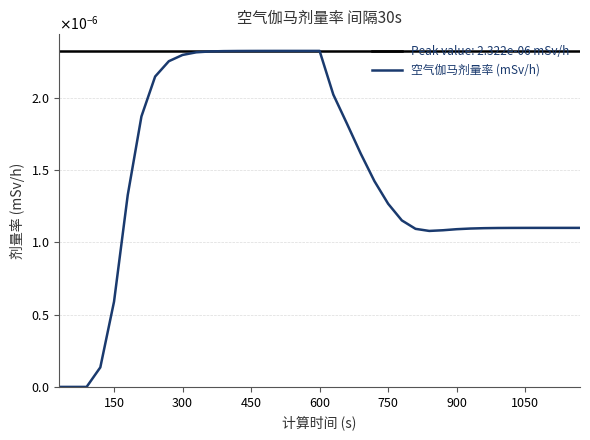

True or false: the data has more than 0 interior local peaks.

False